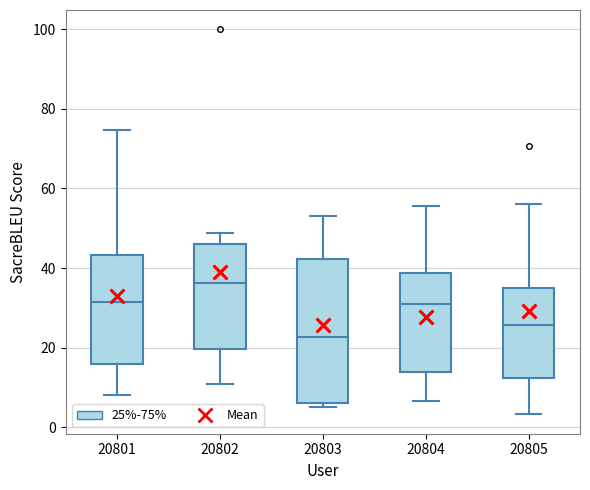

Reading left to right, read every box against the y-axis: the position of its median line, the range the box covers, and the ends of its whiskers. The values are not printed on the chart, so give them approximately, as read against the axis.

20801: median 32, box 16 to 44, whiskers 8 to 74
20802: median 36, box 20 to 46, whiskers 10 to 48
20803: median 22, box 6 to 42, whiskers 6 (just below the box's lower edge) to 52
20804: median 30, box 14 to 38, whiskers 6 to 56
20805: median 26, box 12 to 34, whiskers 4 to 56